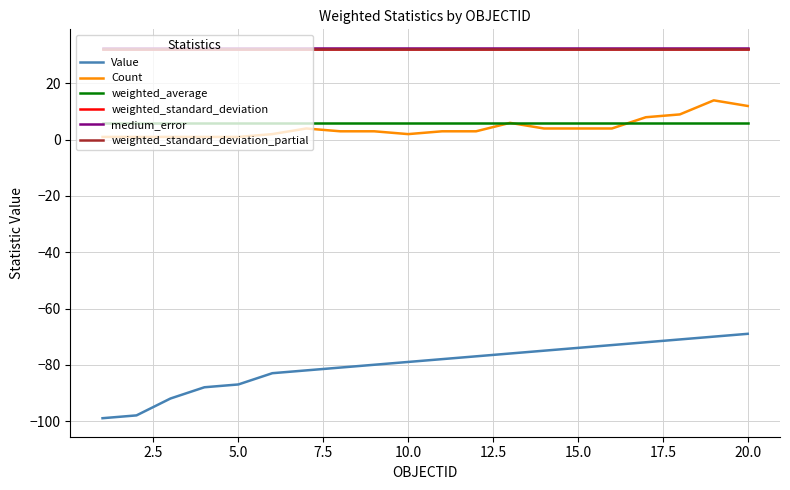

True or false: Count and medium_error intersect in this chart.

False